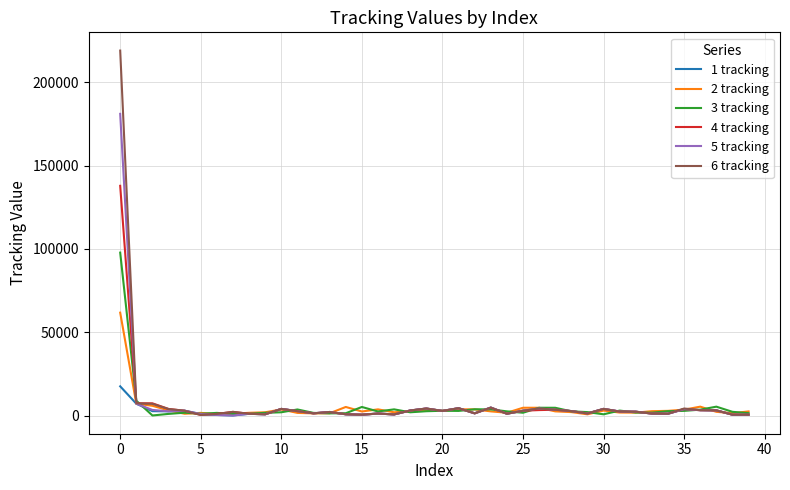

What is the difference between the second highest and minimum values in the 5 tracking series?

7062